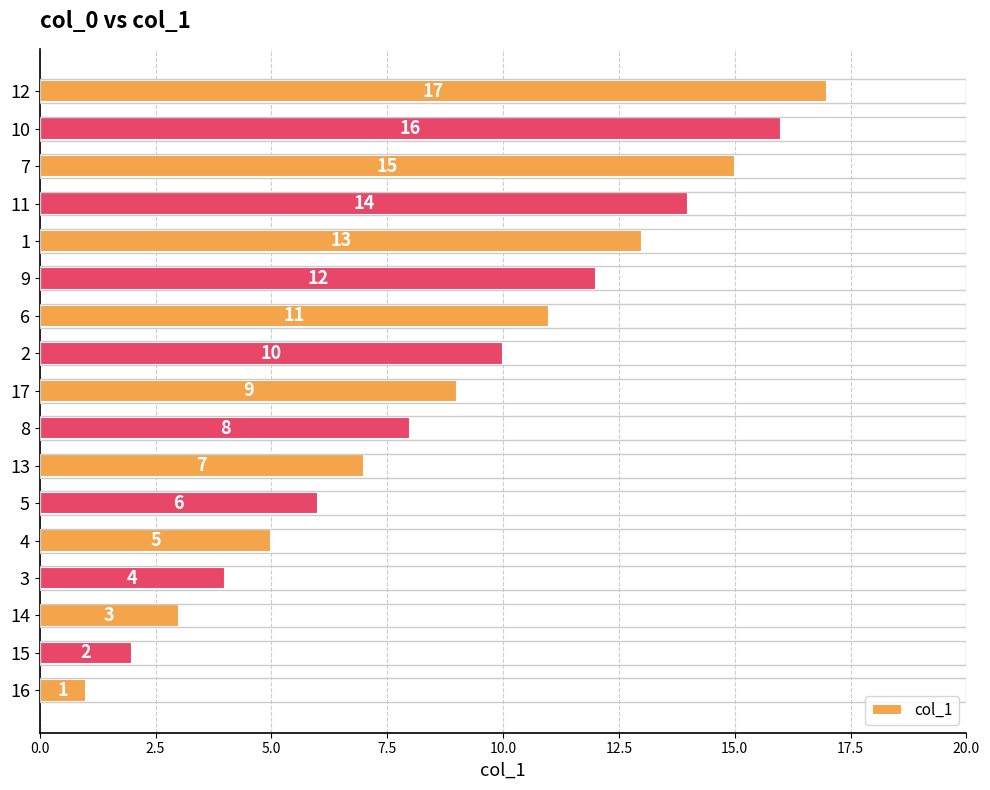

What is the difference between the second highest and minimum values?

15